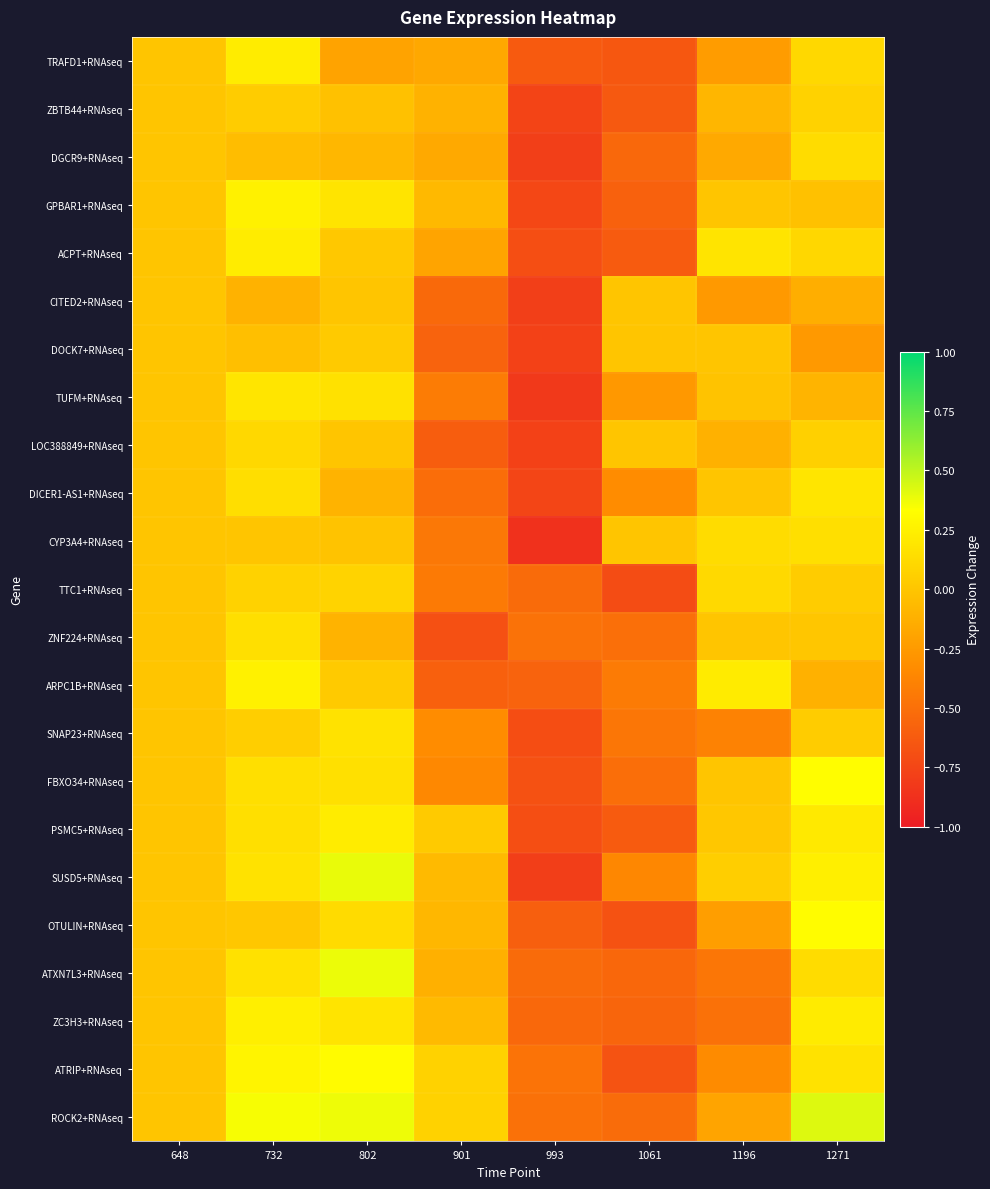

Which has a higher value, 901 or 1271?

1271